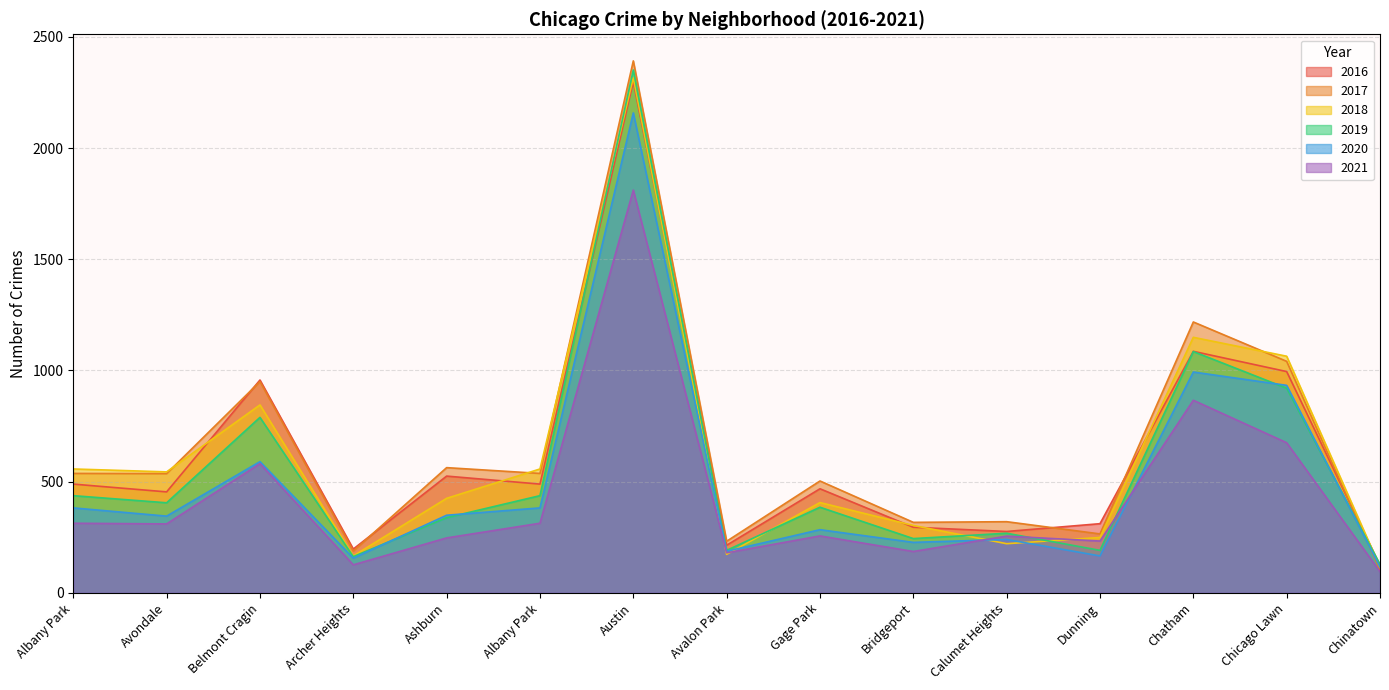

Is the value of 2017 at Gage Park greater than the value of 2021 at Avalon Park?

Yes